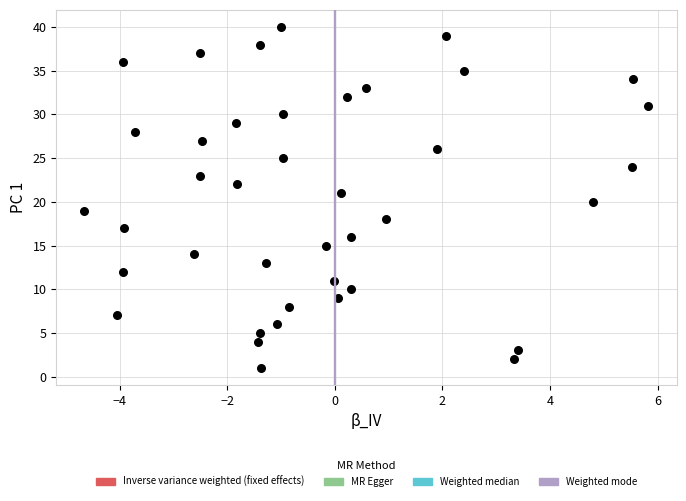

What is the range of Y values (max minus min)?

39